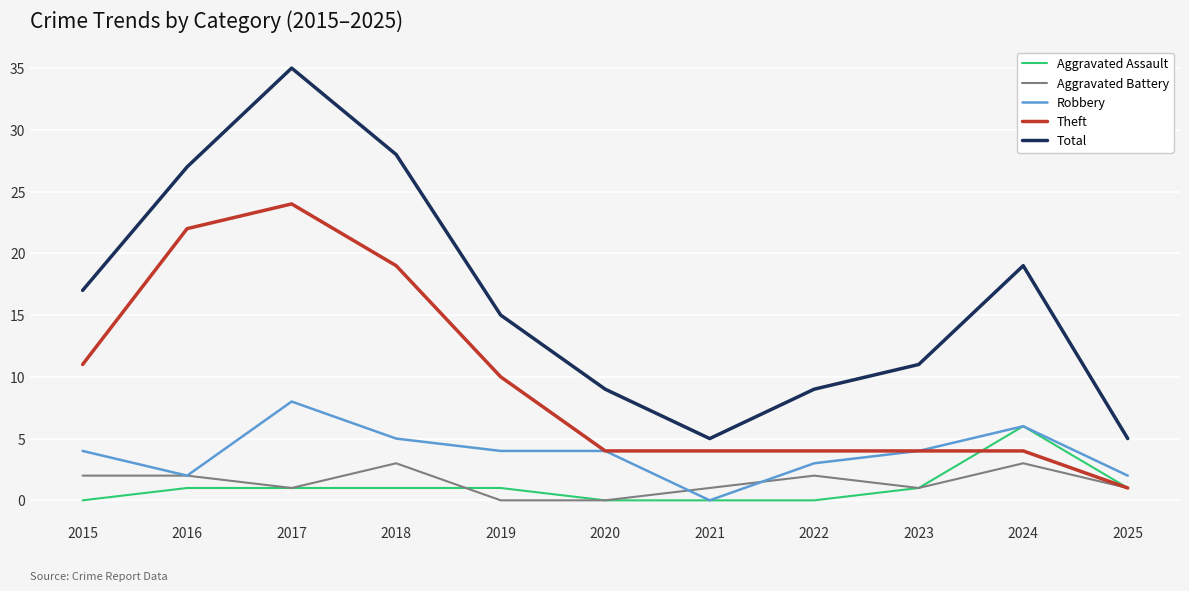

Which series changed the most between 2015 and 2020?

Total